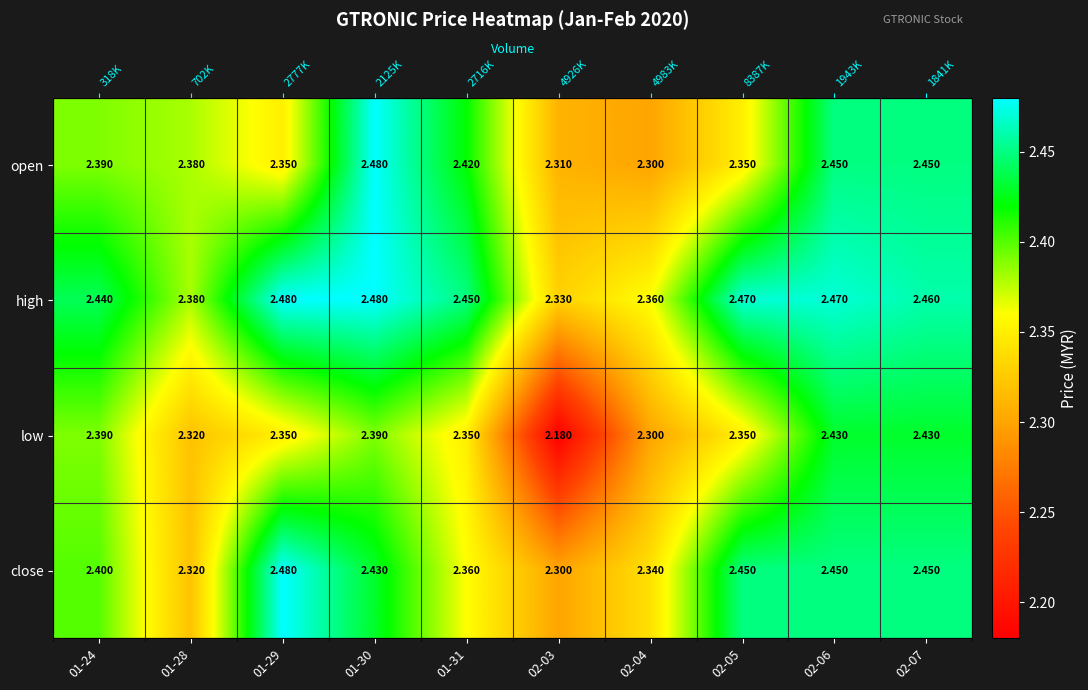

The close series shows 1.7 at 02-06. True or false?

False